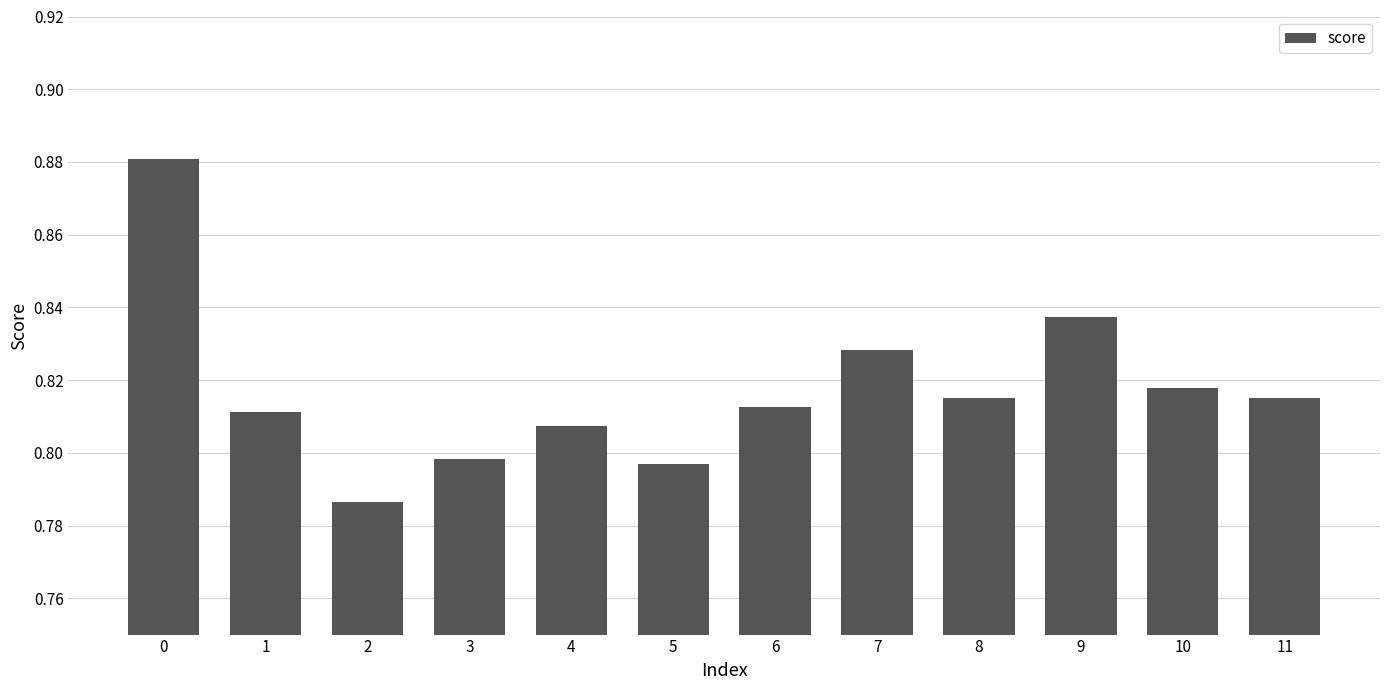

Between 8 and 5, which is larger?

8